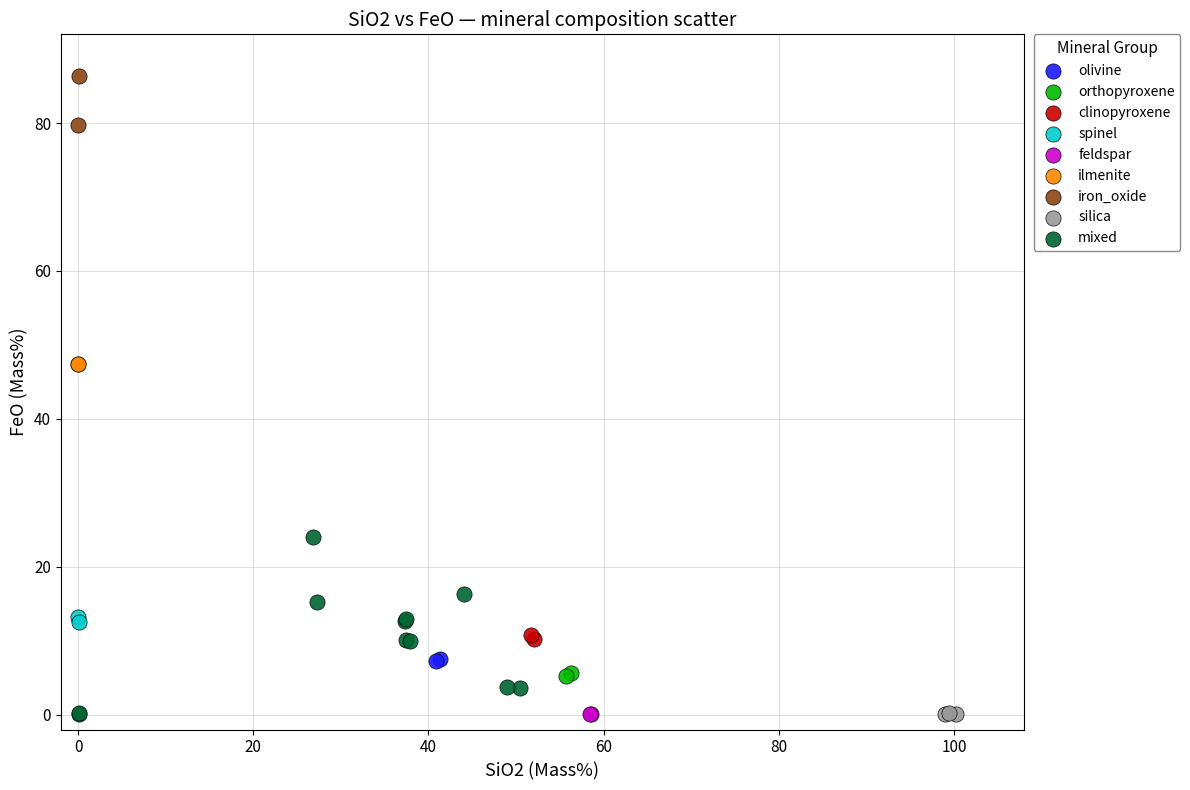

Which series reaches the maximum Y coordinate?

iron_oxide